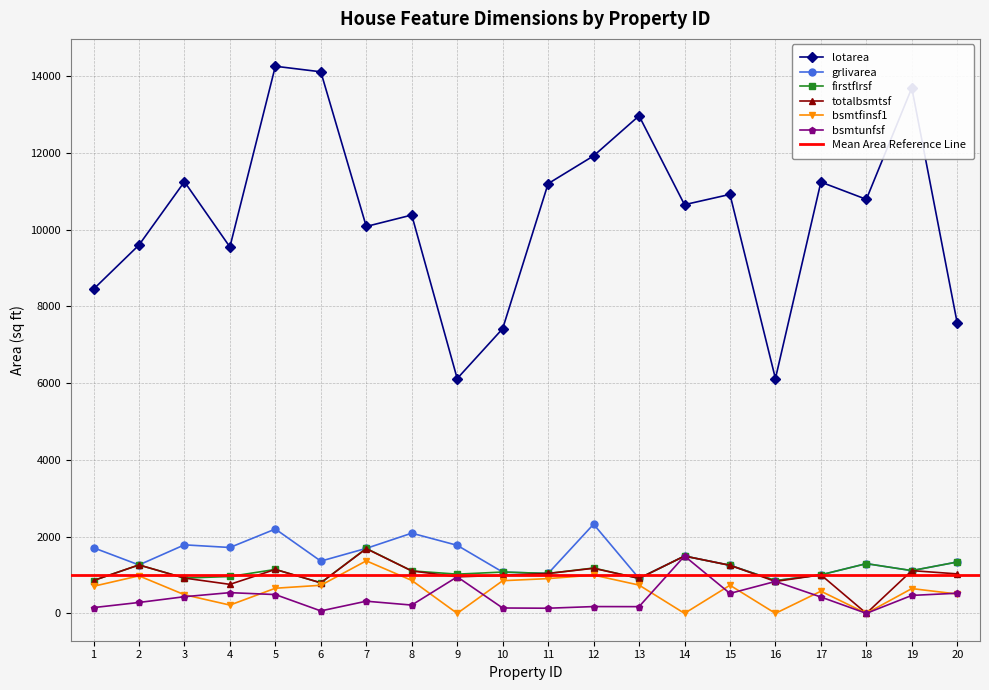

True or false: bsmtunfsf and totalbsmtsf intersect in this chart.

False